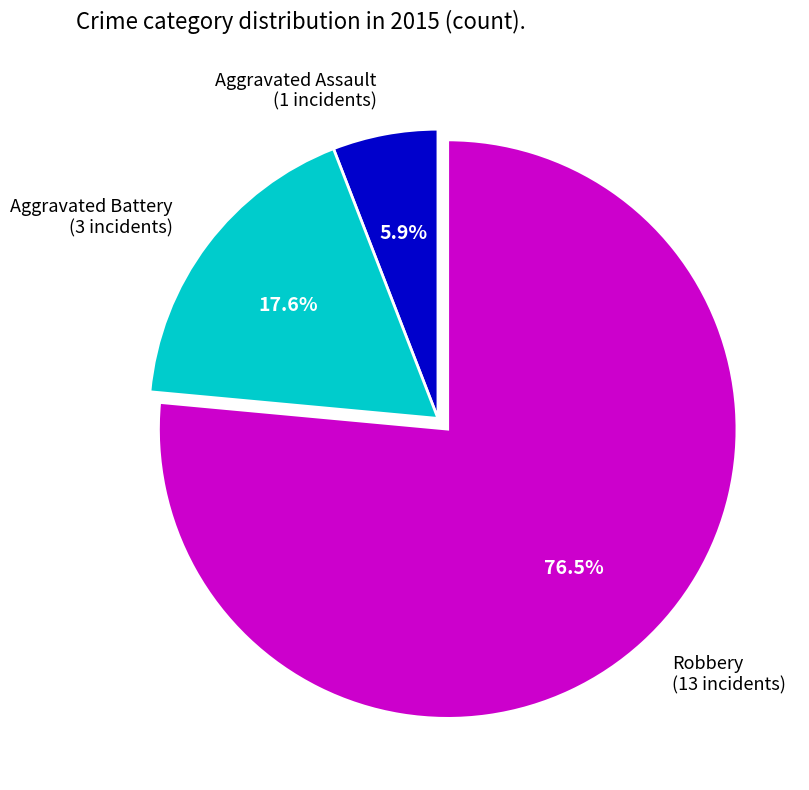

What is the ratio of the value at Aggravated Assault to the value at Robbery?

0.1